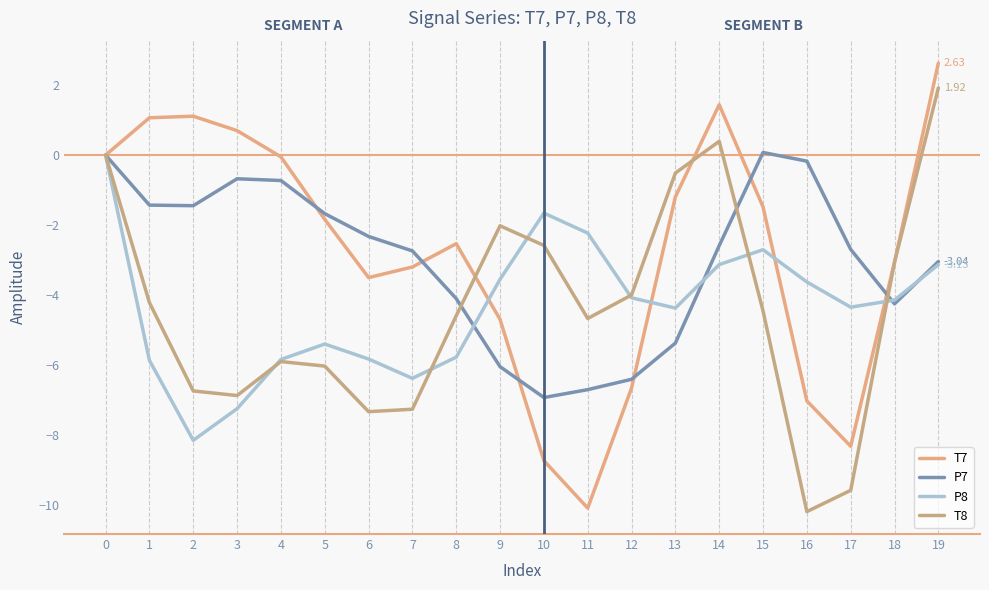

What is the difference between the maximum and minimum values in the P7 series?

7.0